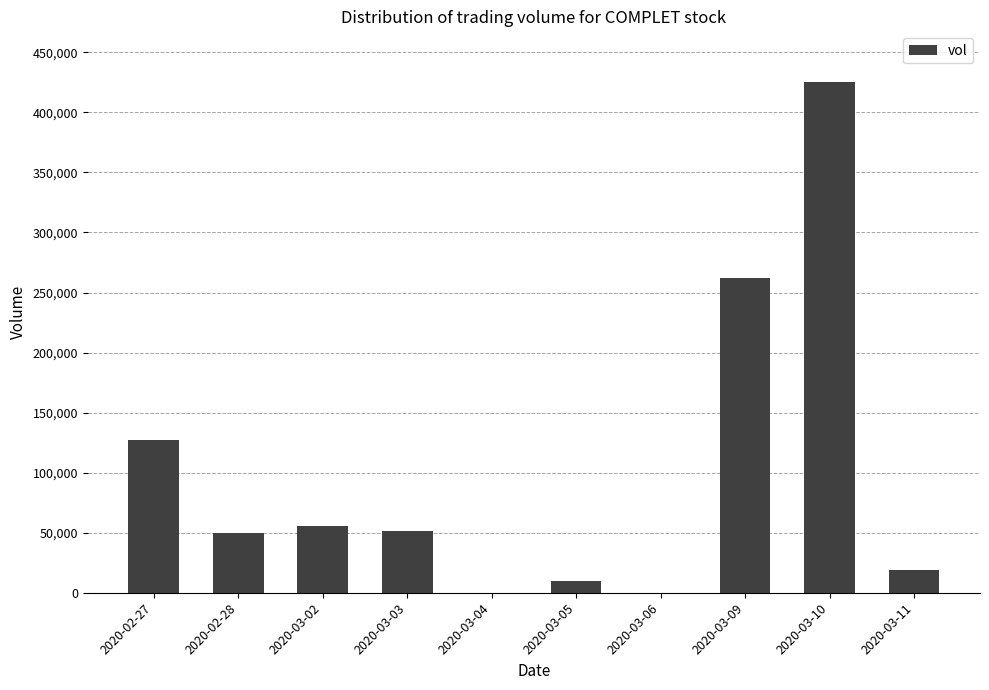

Between 2020-03-09 and 2020-02-28, which is larger?

2020-03-09